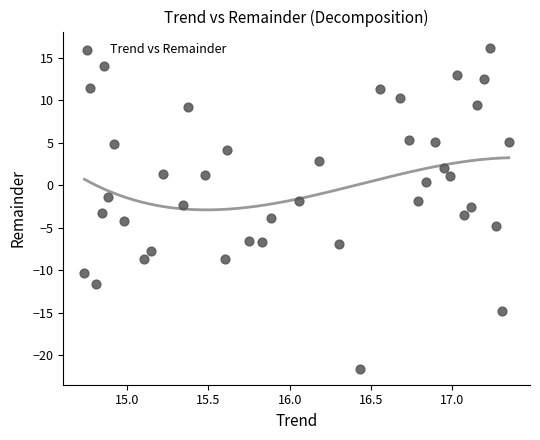

What is the range of Y values (max minus min)?

37.8